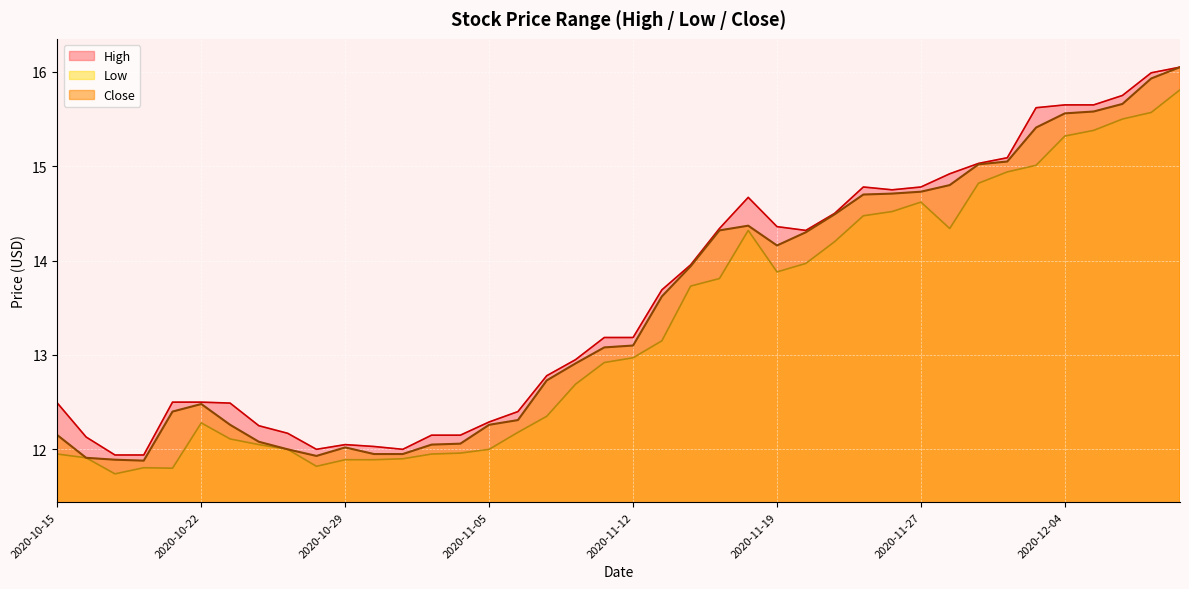

What is the average value of the High series?

13.6